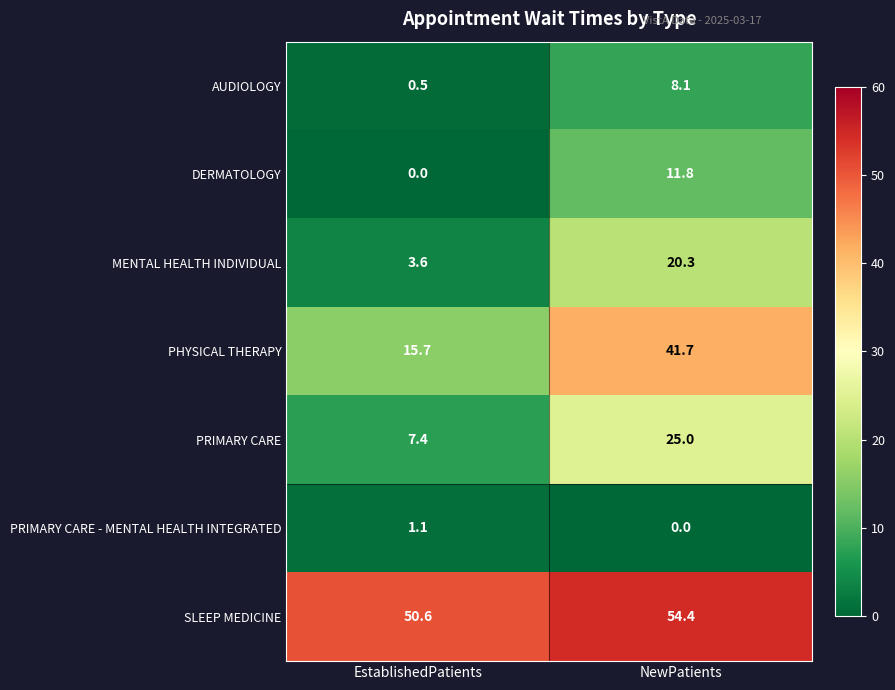

Count the number of categories in the chart.

2